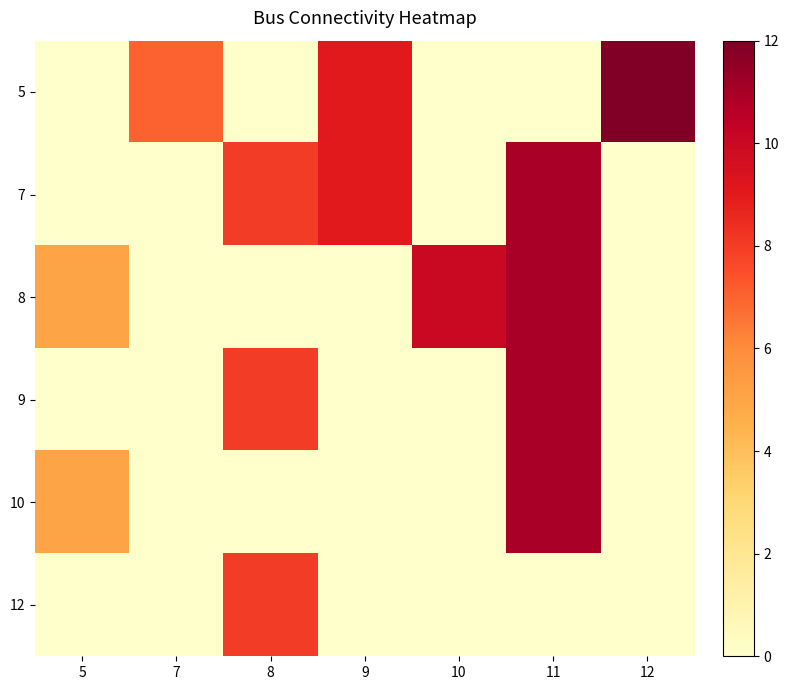

At which category does the chart reach its minimum across all series?

5